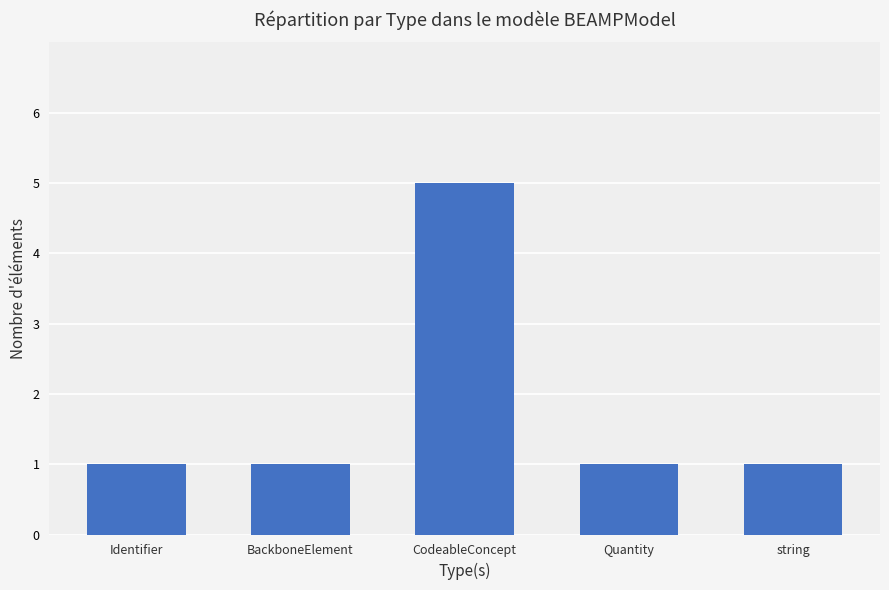

The chart shows a value of 5 at CodeableConcept. True or false?

True